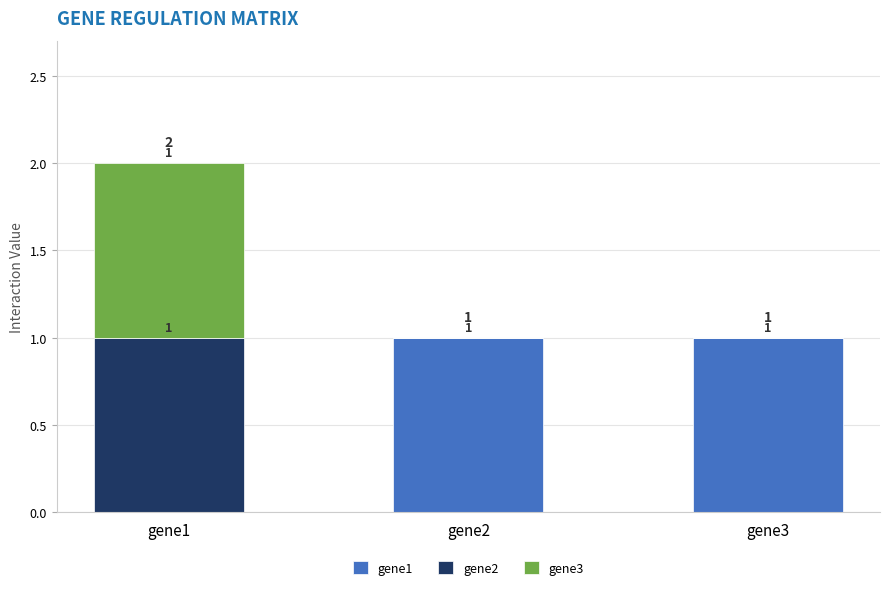

What is the average value of the gene1 series?

1